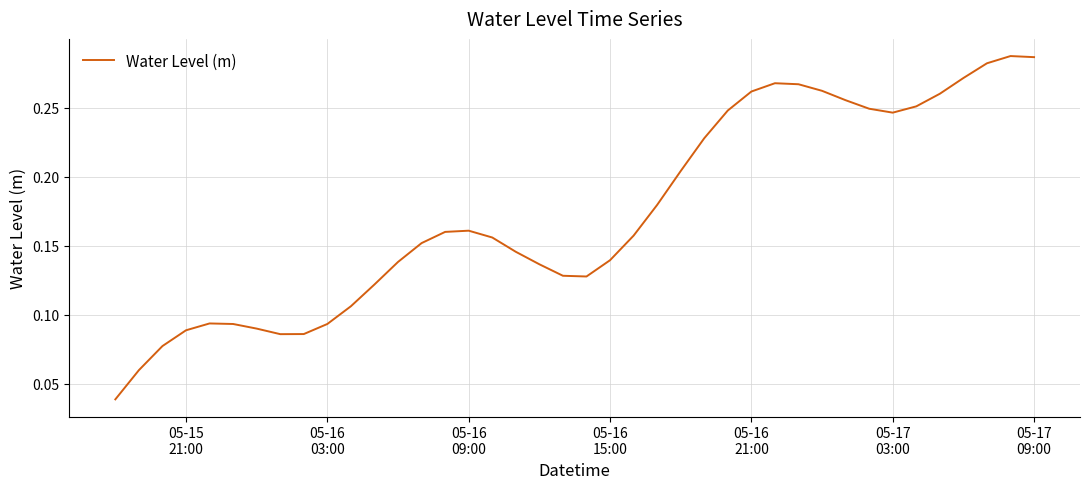

How many lines are shown in the chart?

1